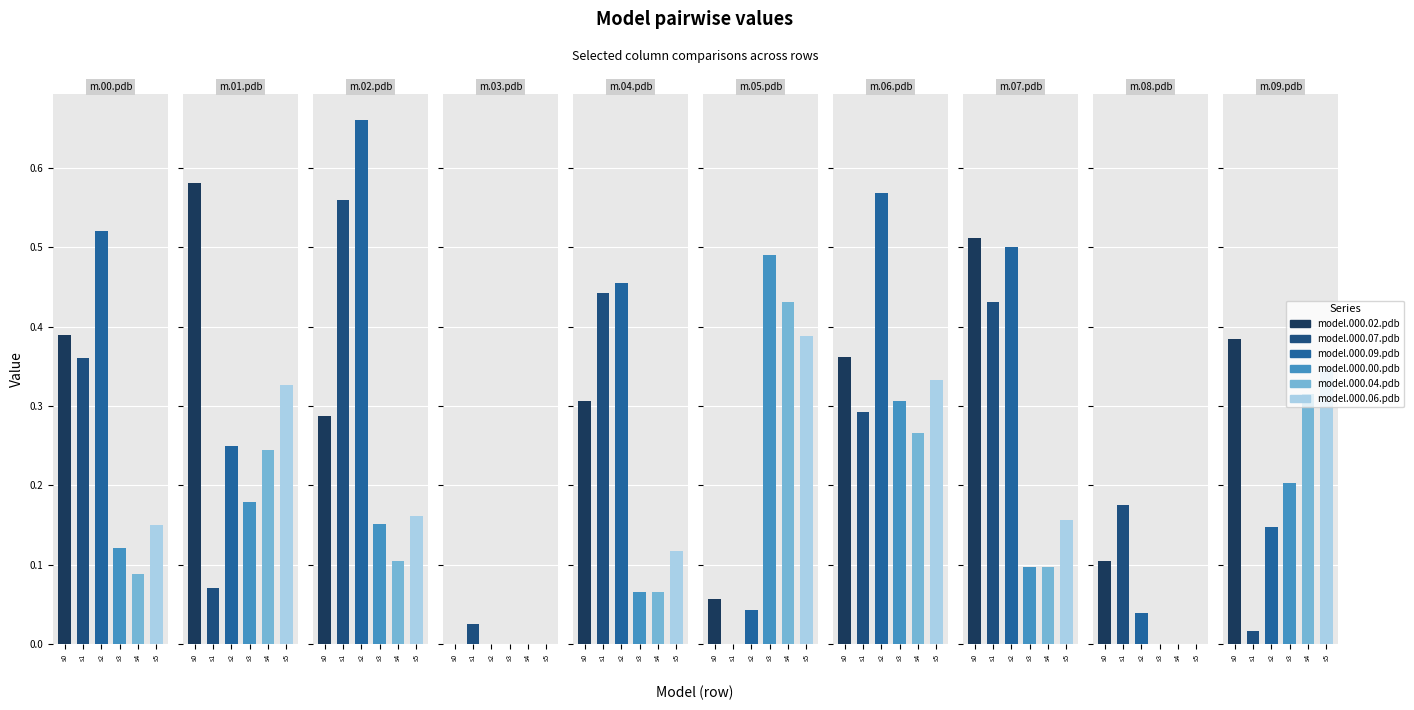

What is the value of the model.000.09.pdb bar at the 7th from the left?

0.6